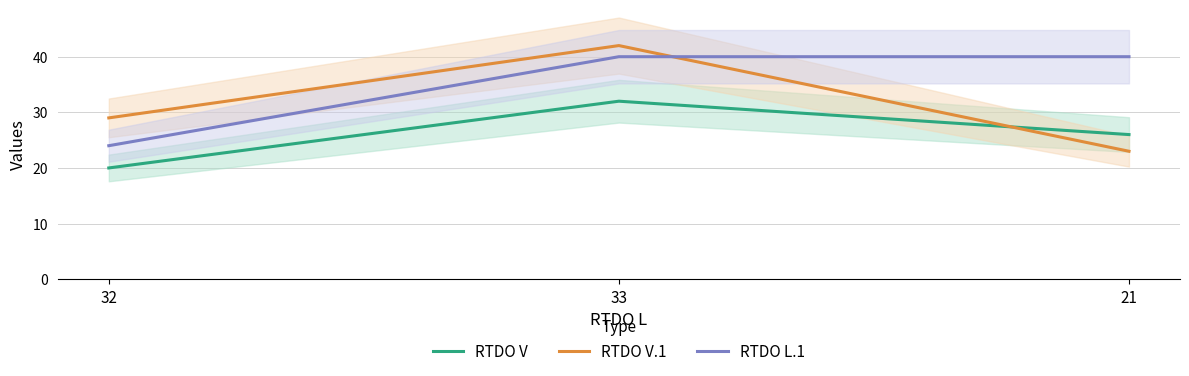

What is the approximate value of RTDO V at 21, to the nearest 10?

30